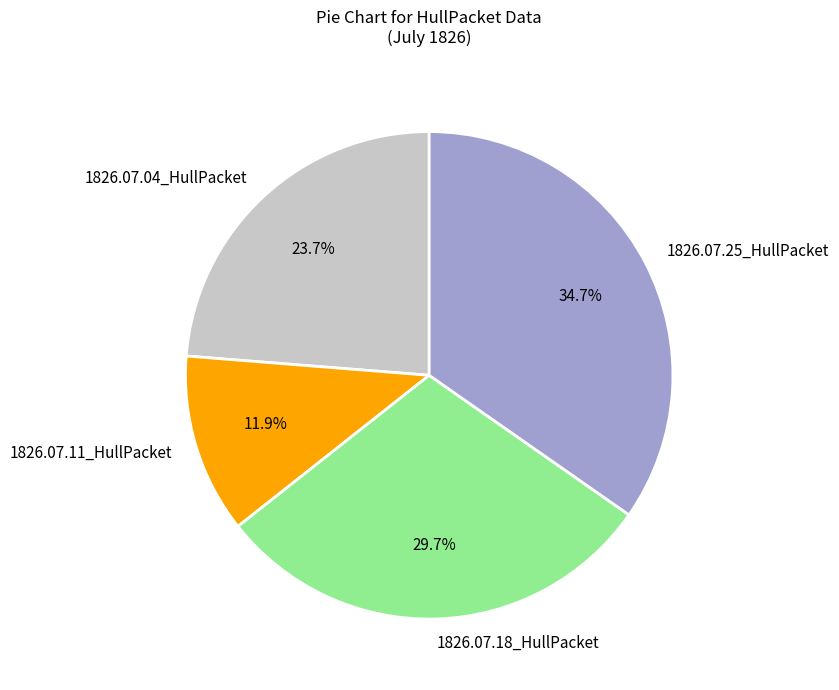

To the nearest percent, what is the difference between the largest and smallest slice percentages?

23%